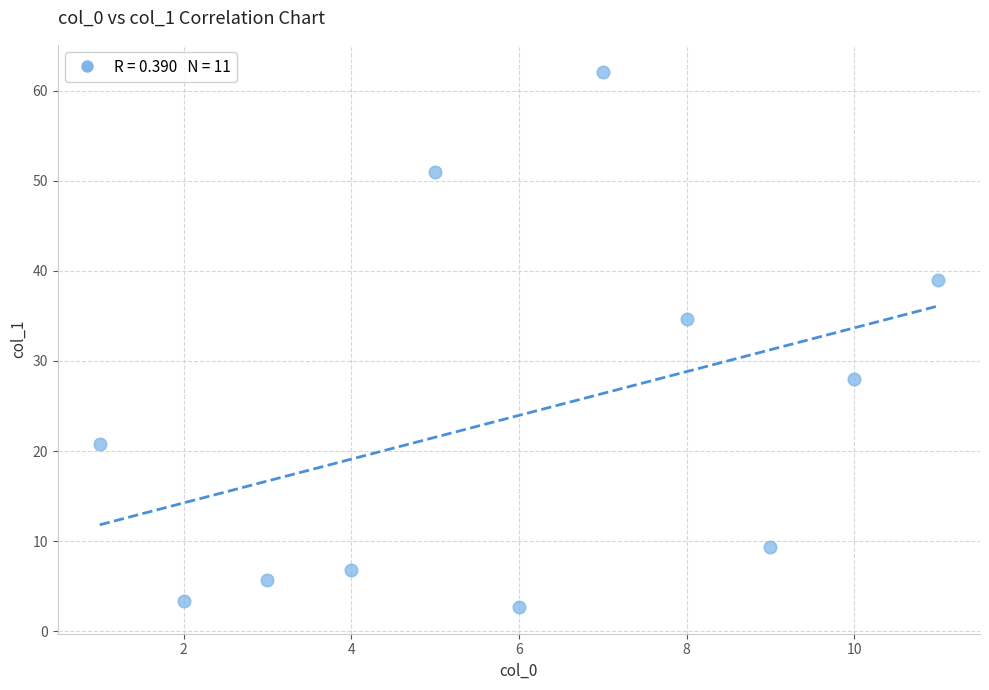

What Y value in the scatter plot is closest to 32?

34.7